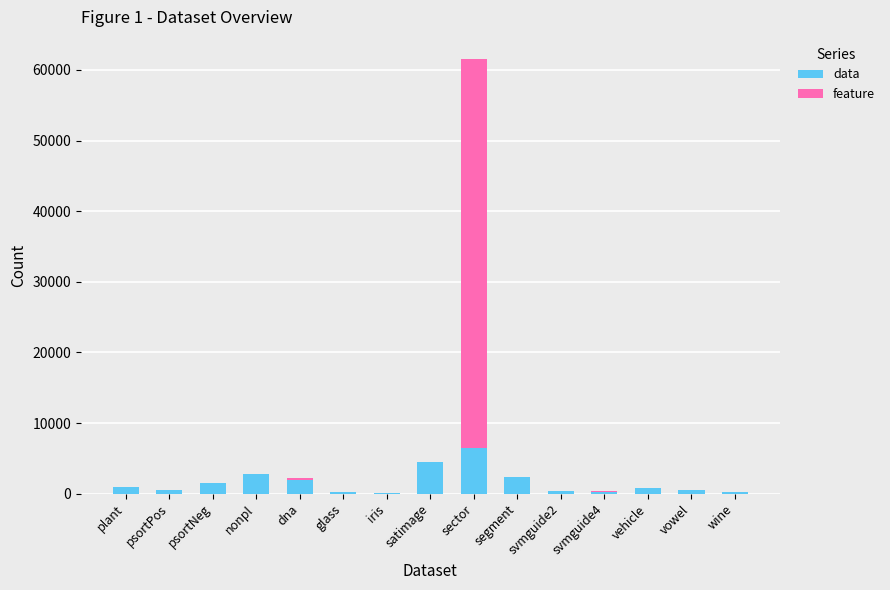

What is the highest value of the data series?

6412